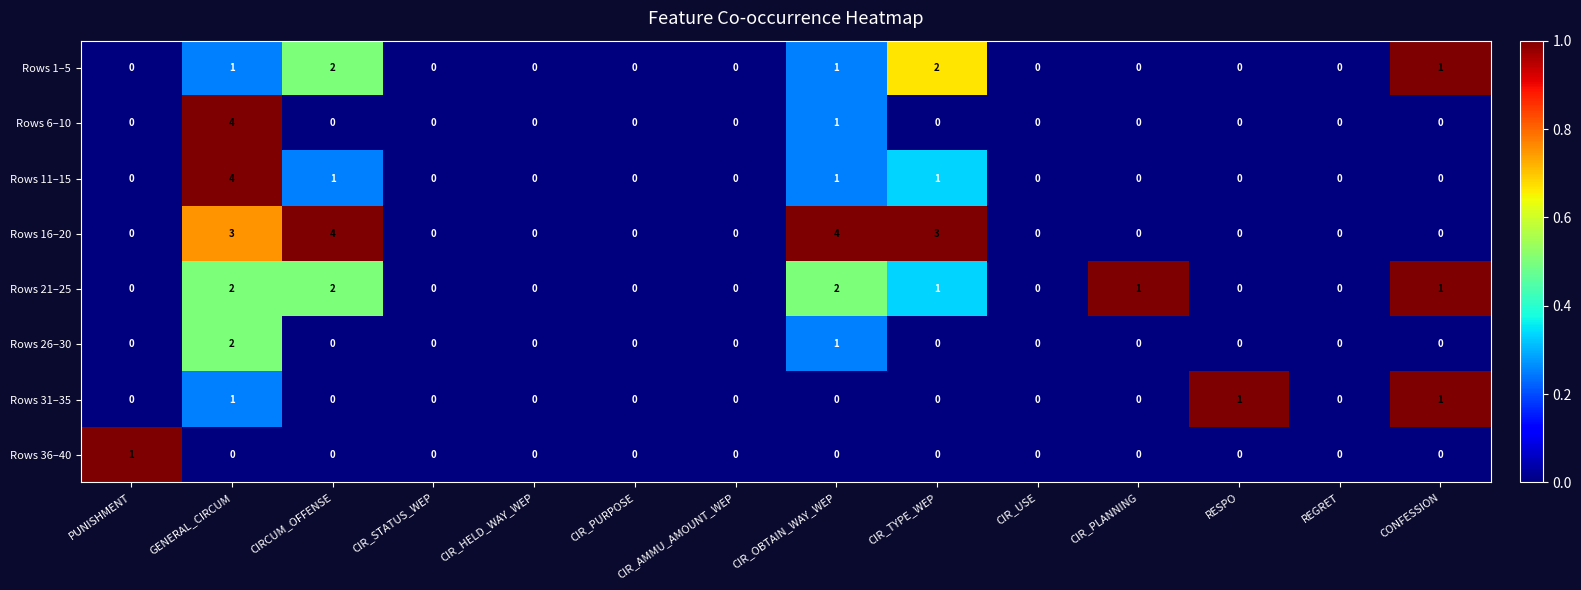

The value of Rows 6–10 at CIR_USE is 0. True or false?

True